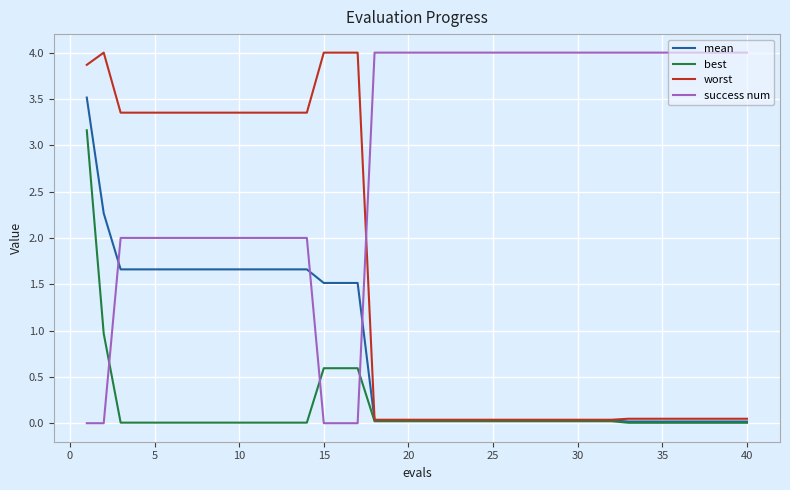

True or false: best and success num cross at least once.

True